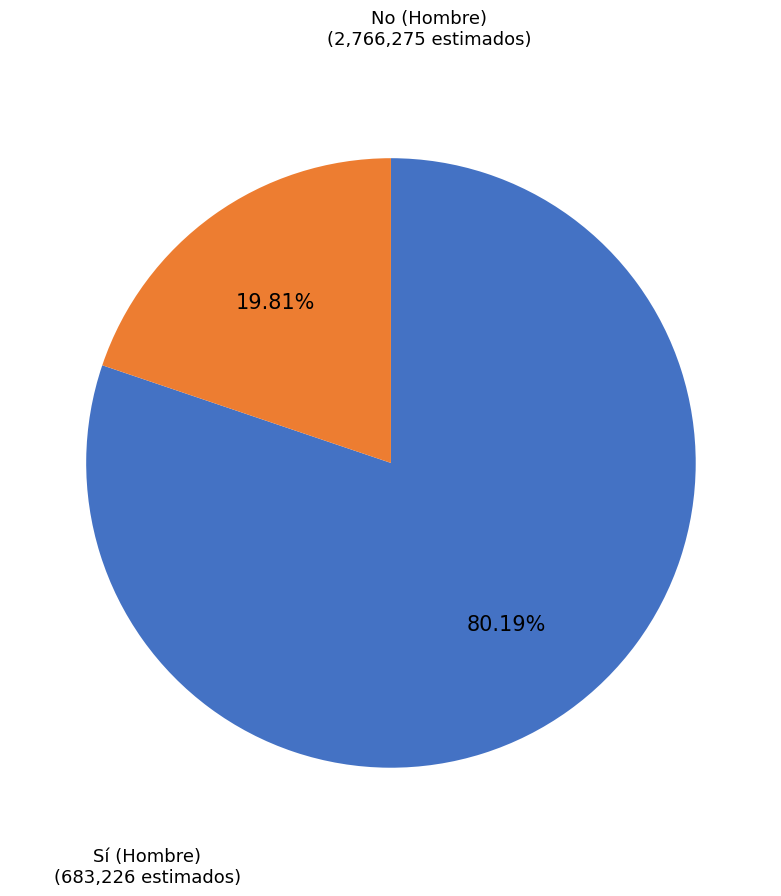

Does any single category account for the majority?

Yes